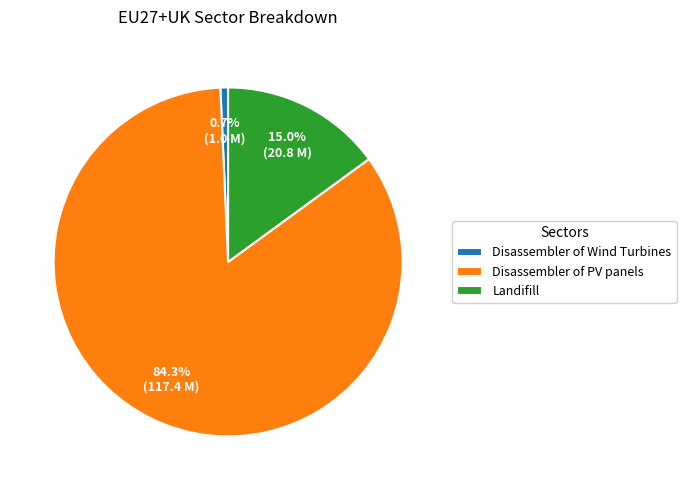

What is the largest slice in the pie chart?

Disassembler of PV panels